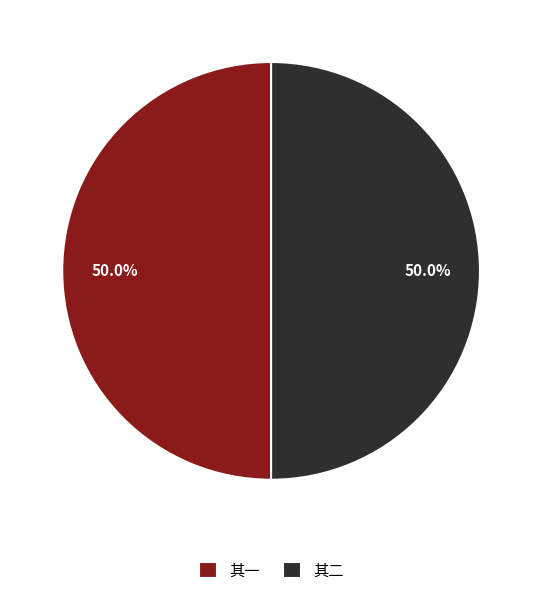

How many segments does this pie chart have?

2